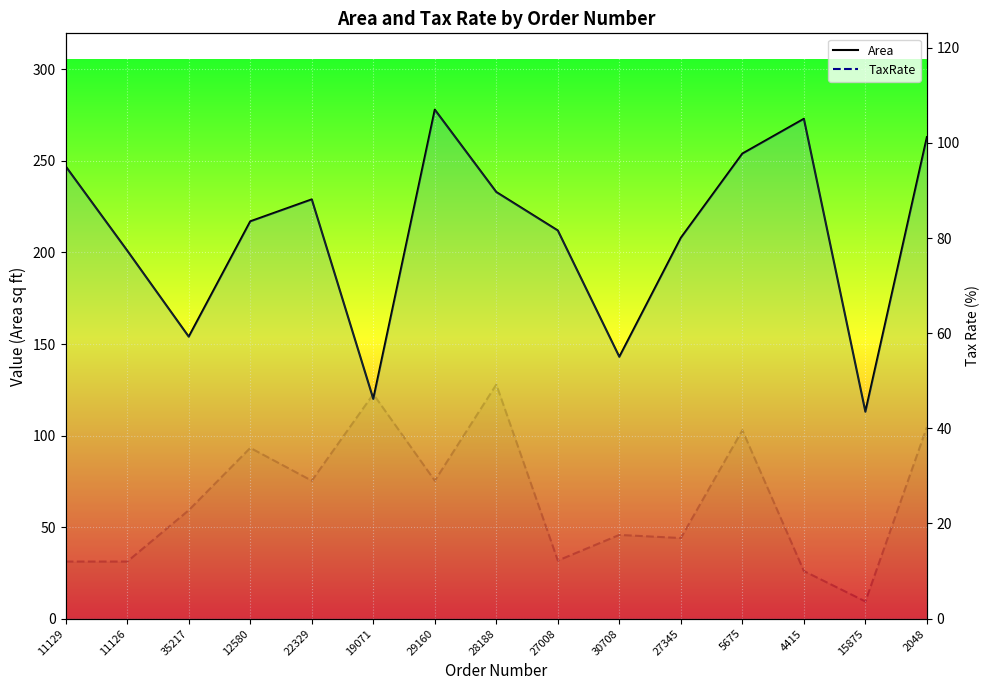

Where is the first local minimum for TaxRate?

22329